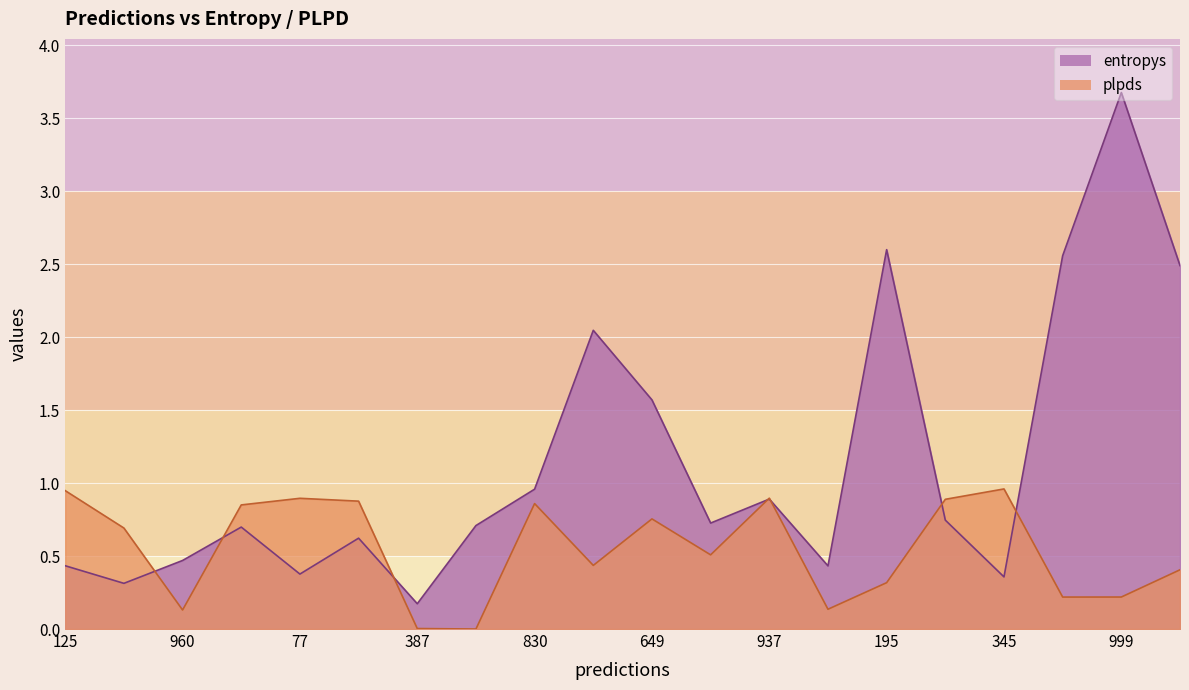

What is the value of the plpds point at the 4th from the left?

0.9